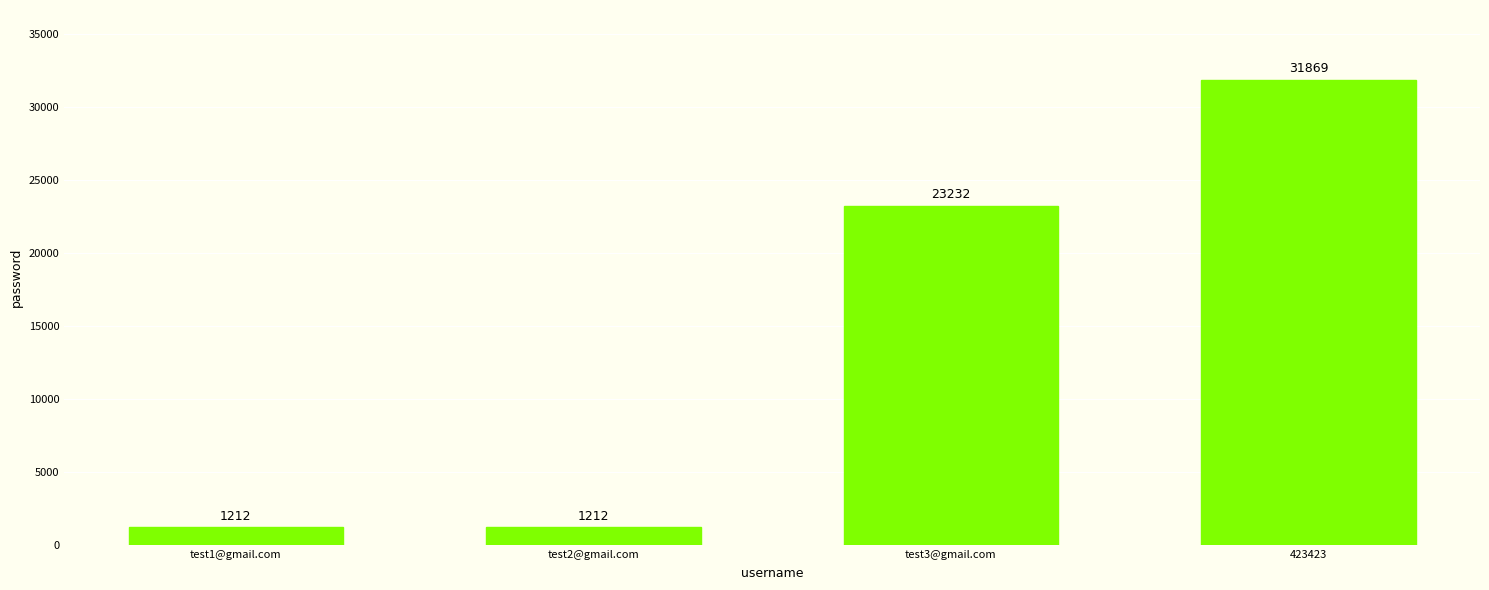

Reading left to right, extract all data points from this chart.

test1@gmail.com=1212	test2@gmail.com=1212	test3@gmail.com=23232	423423=31869